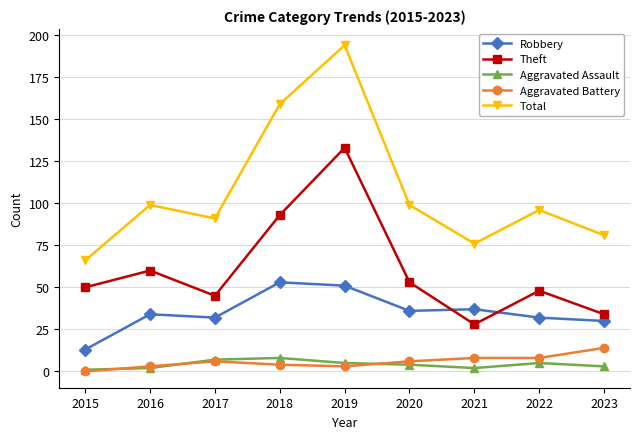

At which label does Total first exceed 96?

2016